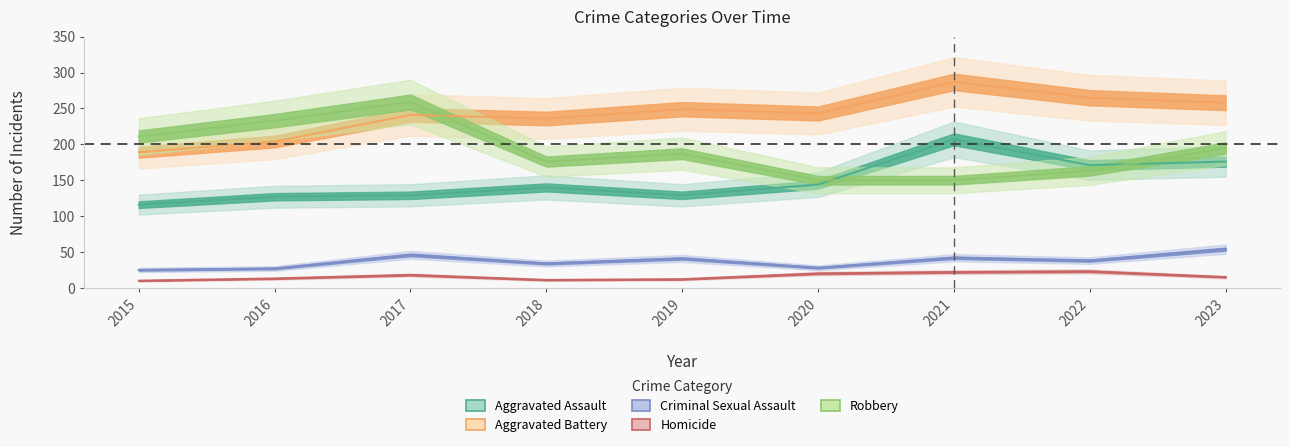

Rank the series at 2018 from lowest to highest value.

Homicide, Criminal Sexual Assault, Aggravated Assault, Robbery, Aggravated Battery